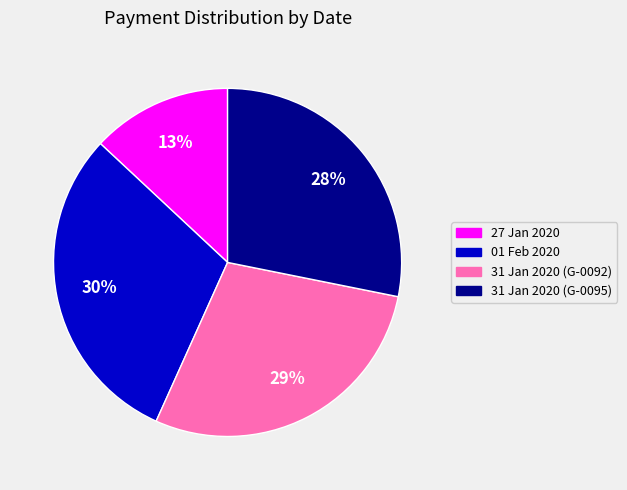

Is it true that 31 Jan 2020 (G-0092) is 15% of the pie?

False